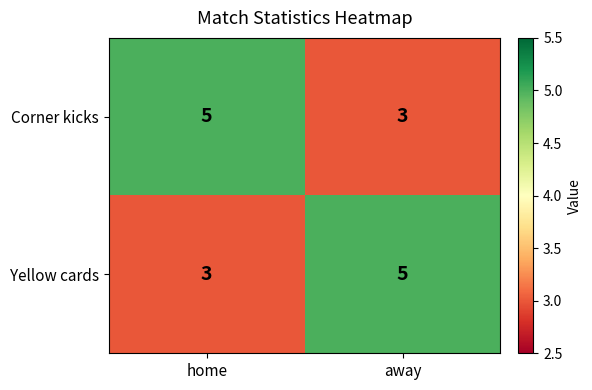

What is the sum of the Yellow cards values at home and away?

8